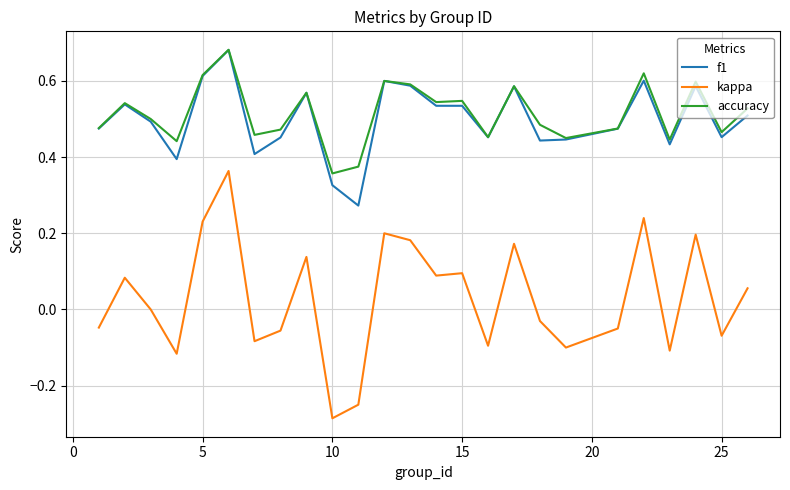

Which series has the largest range (max minus min)?

kappa